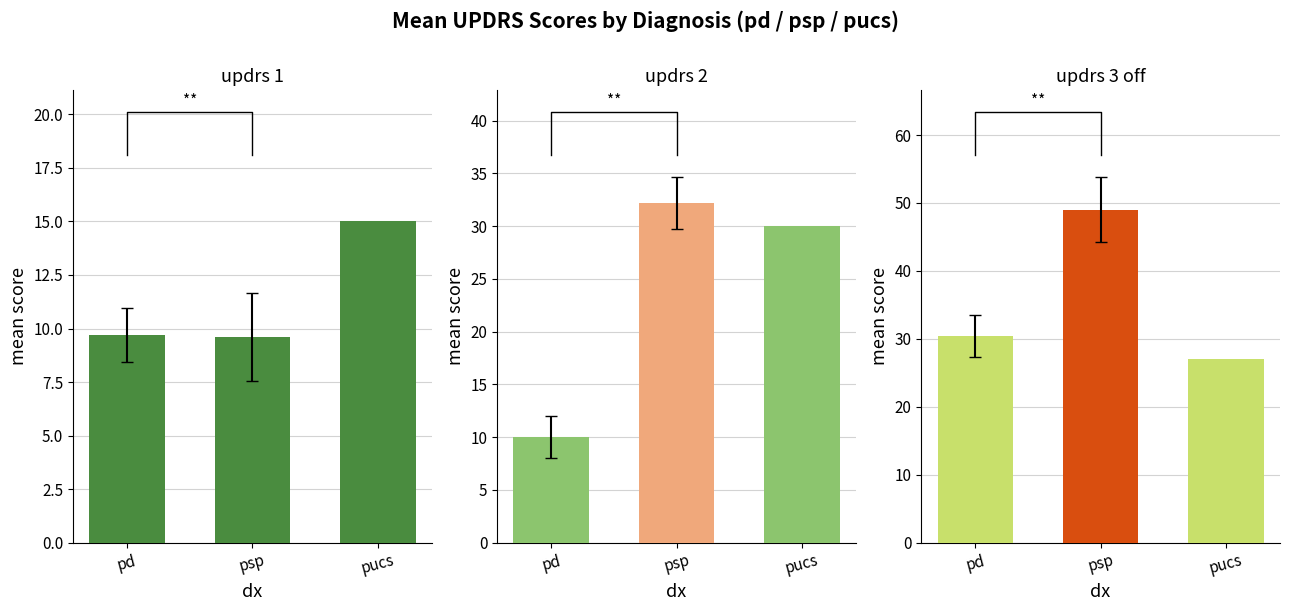

How many bars are there in each group?

3